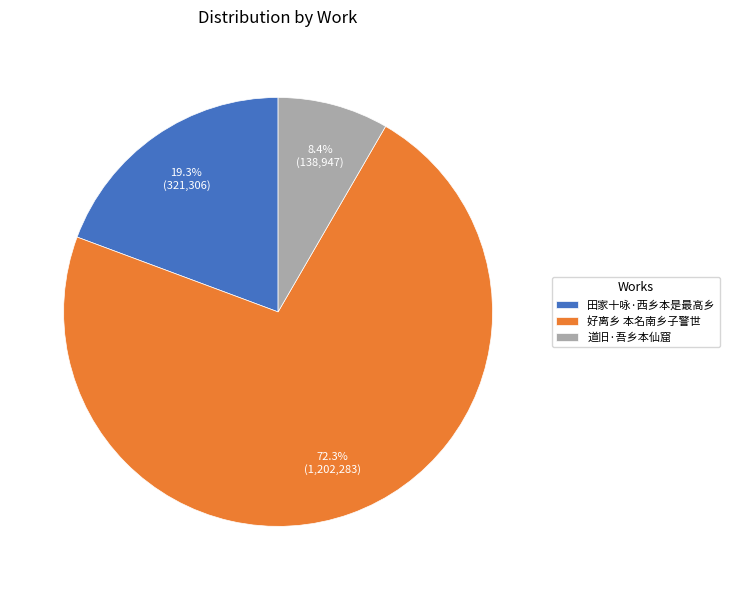

Count the number of slices in the pie.

3